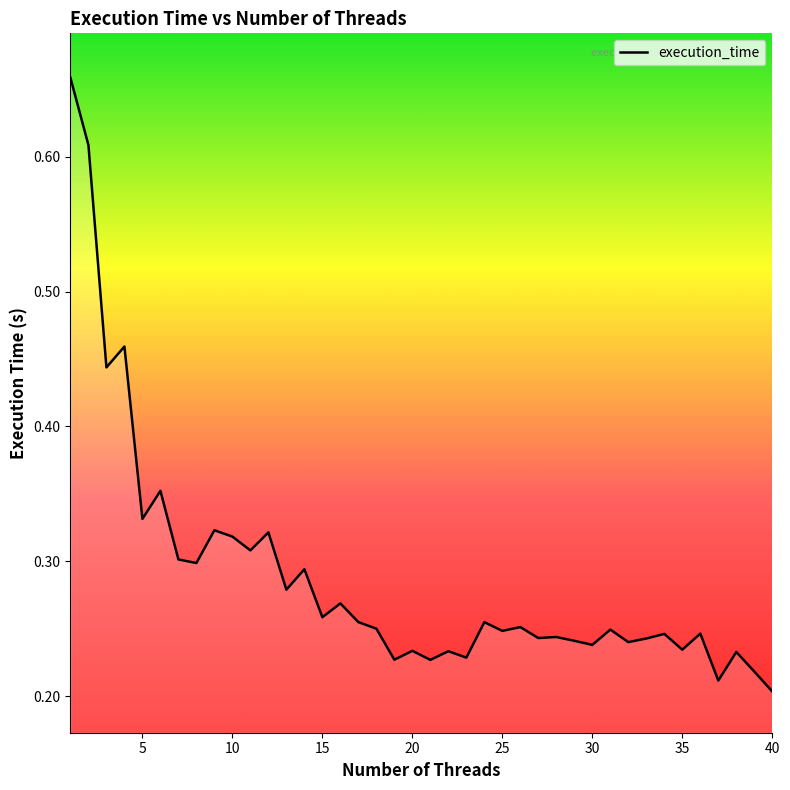

Reading left to right, extract all data points from this chart.

1=0.7	2=0.6	3=0.4	4=0.5	5=0.3	6=0.4	7=0.3	8=0.3	9=0.3	10=0.3	11=0.3	12=0.3	13=0.3	14=0.3	15=0.3	16=0.3	17=0.3	18=0.3	19=0.2	20=0.2	21=0.2	22=0.2	23=0.2	24=0.3	25=0.2	26=0.3	27=0.2	28=0.2	29=0.2	30=0.2	31=0.2	32=0.2	33=0.2	34=0.2	35=0.2	36=0.2	37=0.2	38=0.2	39=0.2	40=0.2